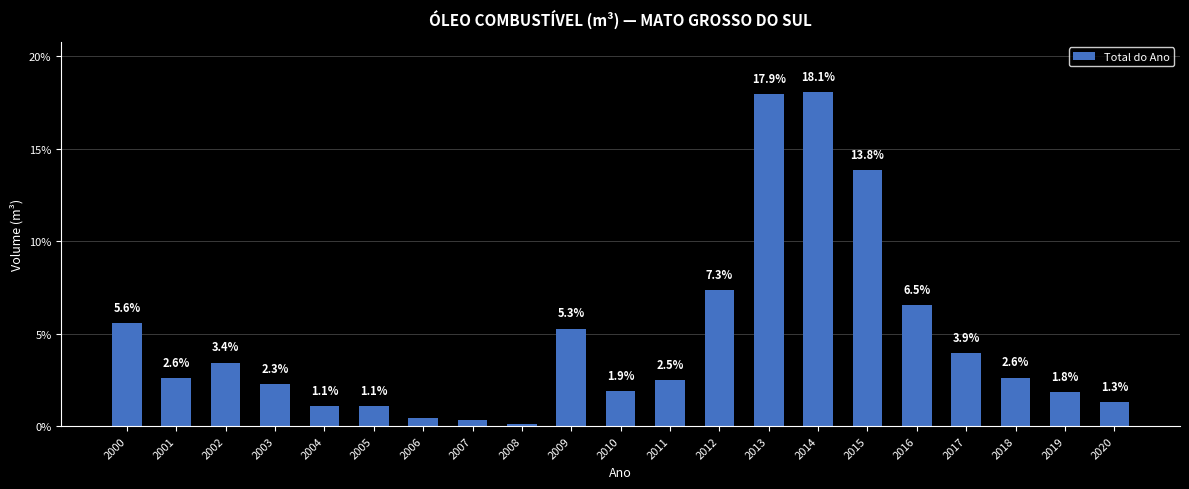

At which category does the chart reach its minimum across all series?

2008